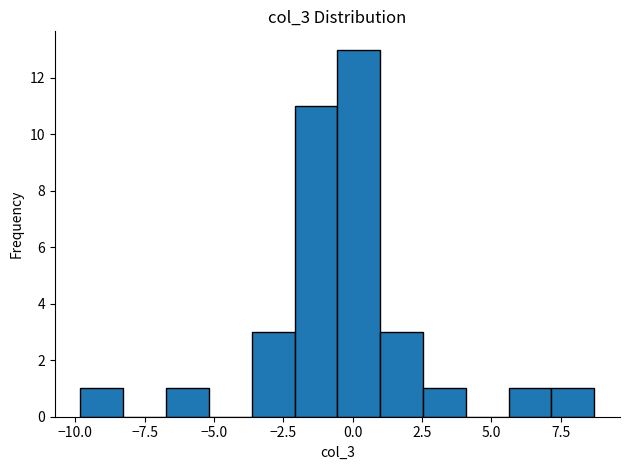

Around what value on the x-axis is the tallest bar? Give the approximate position of its centre, as read against the axis.

0.0